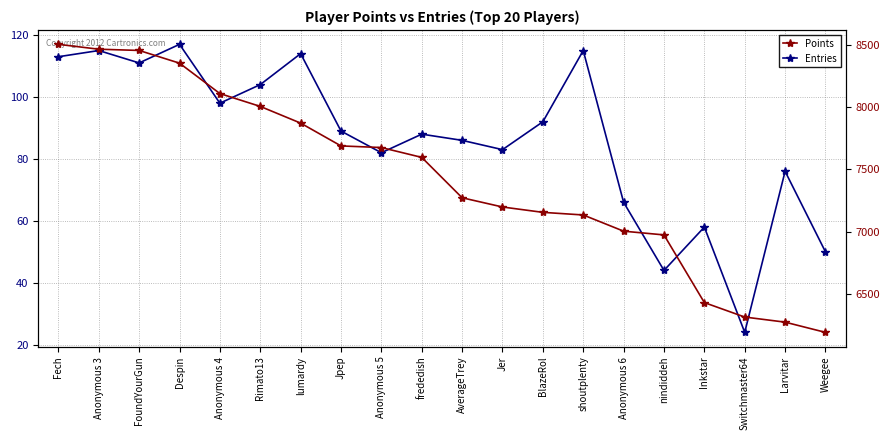

What is the value of the Points point at the 9th from the left?

7674